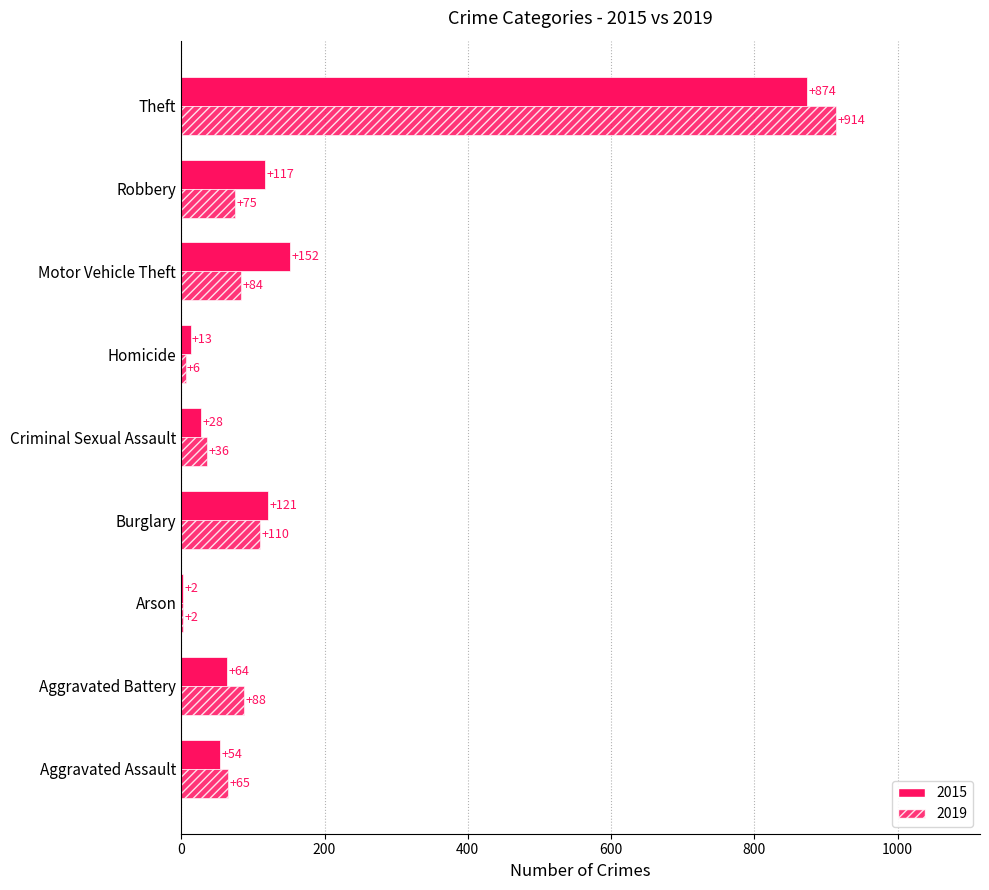

Reading left to right, transcribe all the data shown in this chart.

2015: Aggravated Assault=54	Aggravated Battery=64	Arson=2	Burglary=121	Criminal Sexual Assault=28	Homicide=13	Motor Vehicle Theft=152	Robbery=117	Theft=874
2019: Aggravated Assault=65	Aggravated Battery=88	Arson=2	Burglary=110	Criminal Sexual Assault=36	Homicide=6	Motor Vehicle Theft=84	Robbery=75	Theft=914